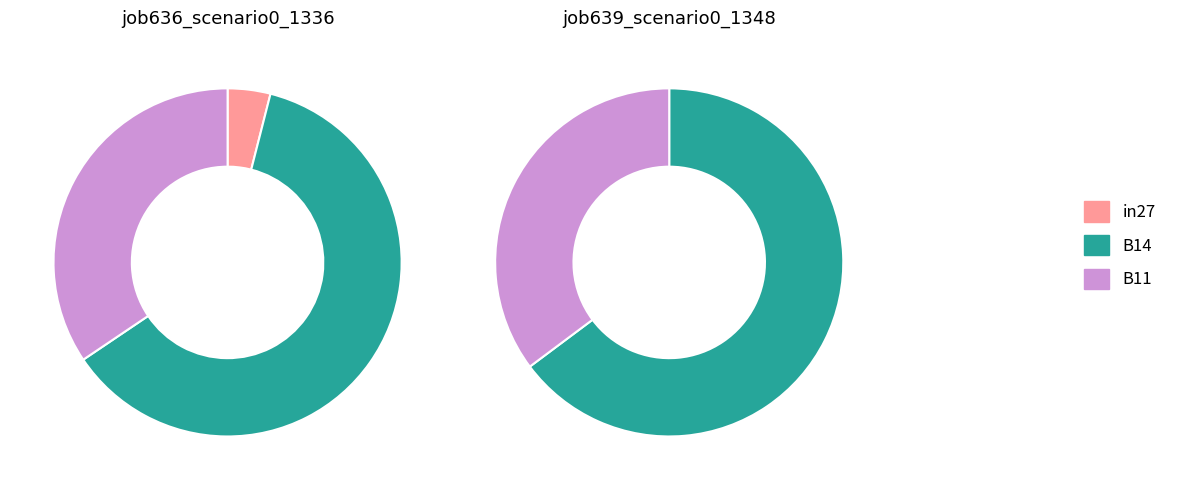

Count the number of slices in the pie.

3